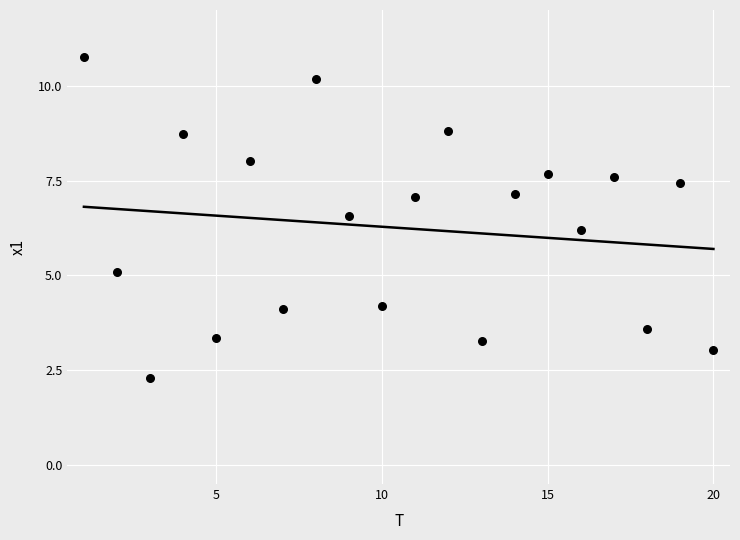

What is the range of Y values (max minus min)?

8.5